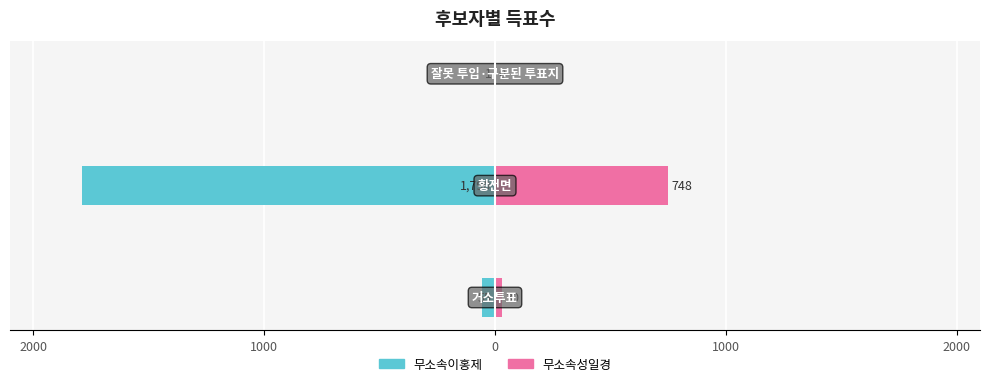

How many values in 무소속성일경 are above zero?

2